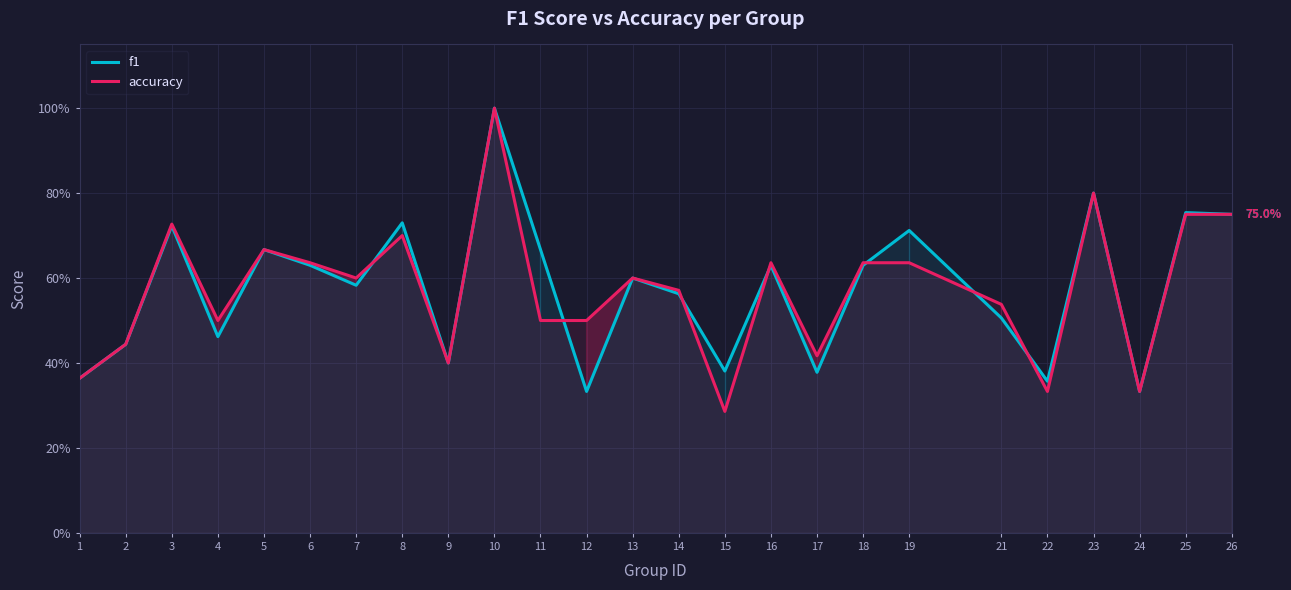

Reading right to left, what are all the values shown in this chart?

f1: 26=0.8	25=0.8	24=0.3	23=0.8	22=0.4	21=0.5	19=0.7	18=0.6	17=0.4	16=0.6	15=0.4	14=0.6	13=0.6	12=0.3	11=0.7	10=1.0	9=0.4	8=0.7	7=0.6	6=0.6	5=0.7	4=0.5	3=0.7	2=0.4	1=0.4
accuracy: 26=0.8	25=0.8	24=0.3	23=0.8	22=0.3	21=0.5	19=0.6	18=0.6	17=0.4	16=0.6	15=0.3	14=0.6	13=0.6	12=0.5	11=0.5	10=1.0	9=0.4	8=0.7	7=0.6	6=0.6	5=0.7	4=0.5	3=0.7	2=0.4	1=0.4